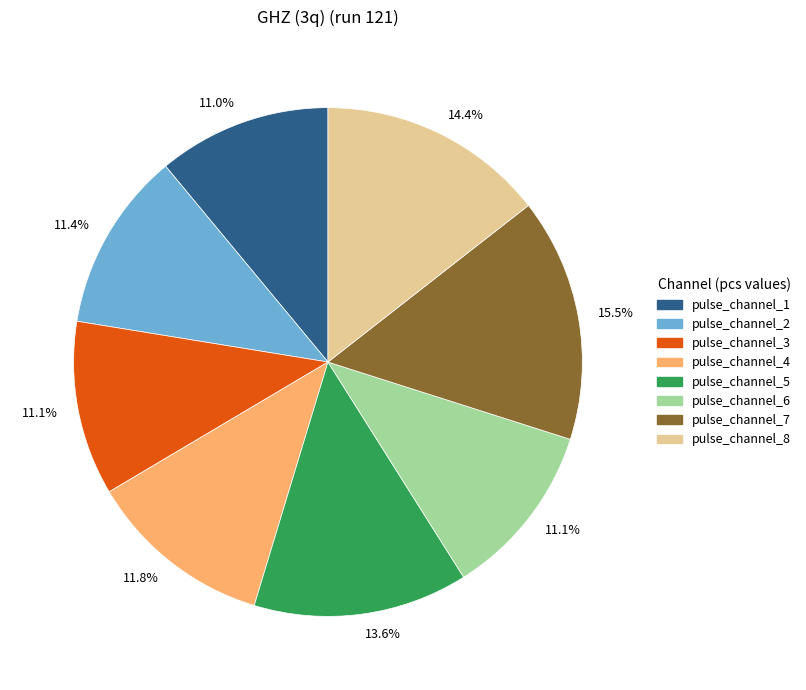

Approximately how many times larger is the value at pulse_channel_3 compared to pulse_channel_4?

0.9